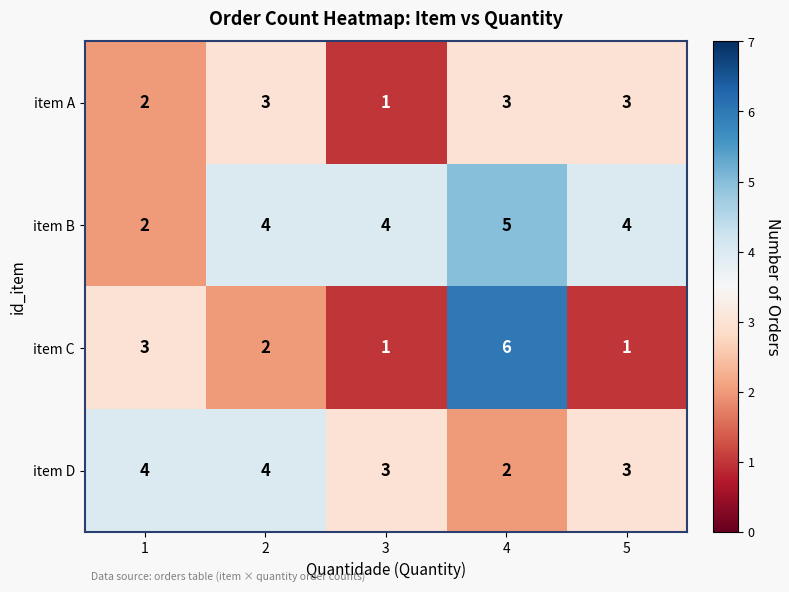

What is the spread (max minus min) of values at 4?

4